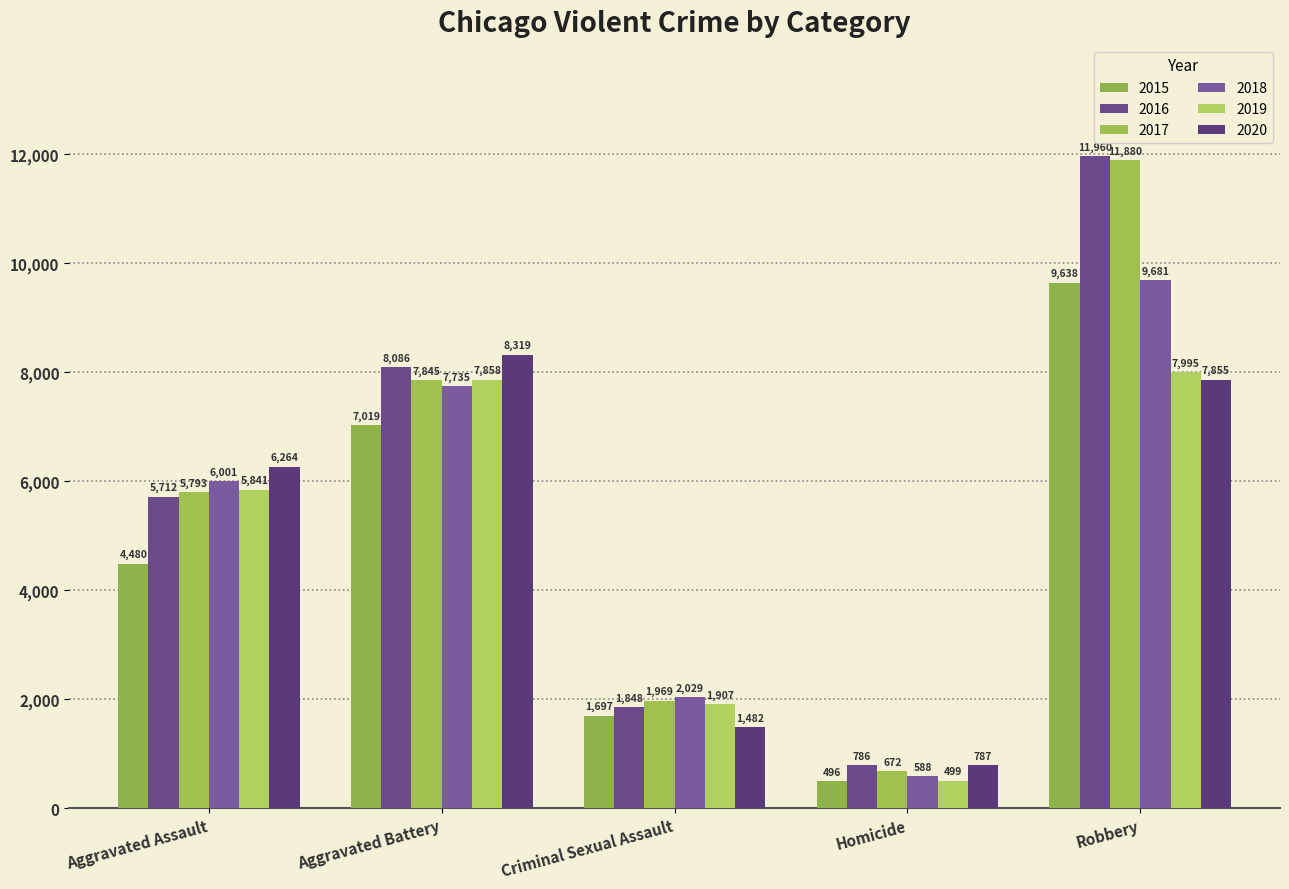

What position from the right is Criminal Sexual Assault?

3